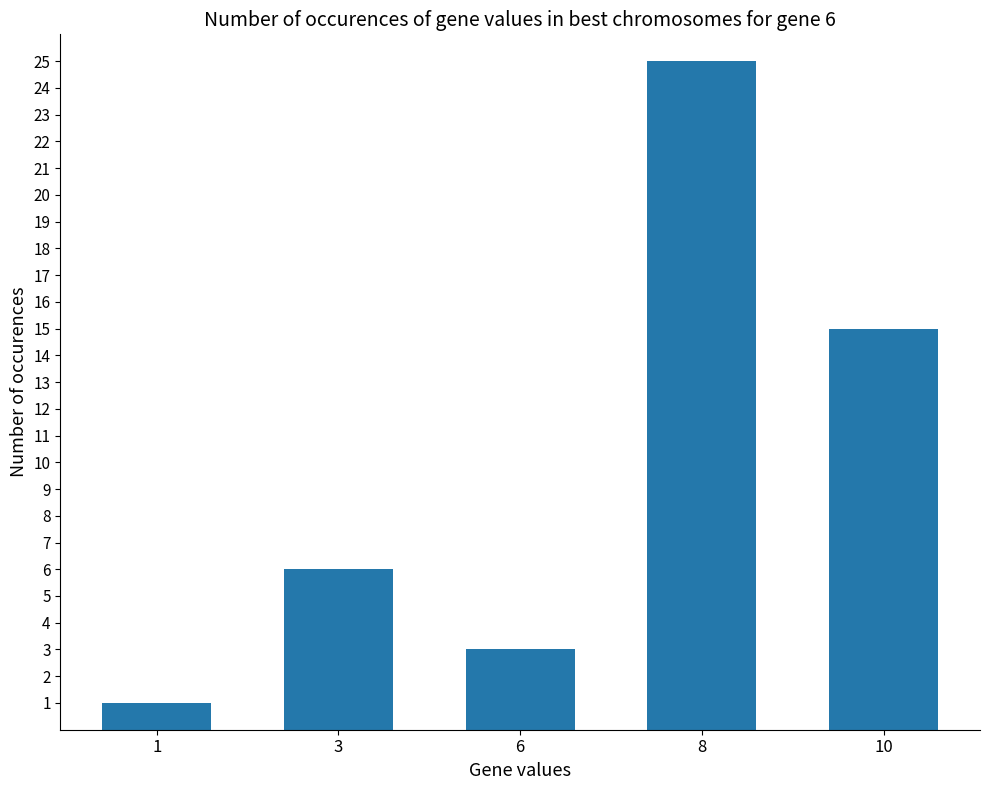

Approximately how many times larger is the value at 10 compared to 6?

5.0